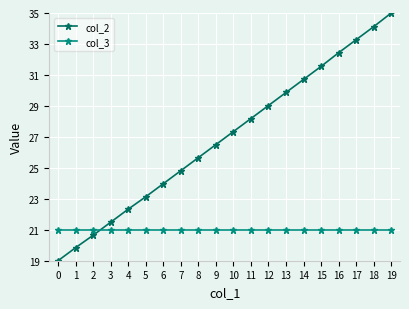

List the series in order of their overall mean, highest first.

col_2, col_3